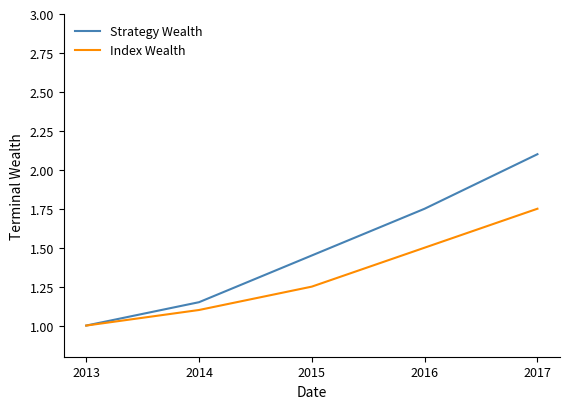

At which category is the sum across all series the highest?

2017